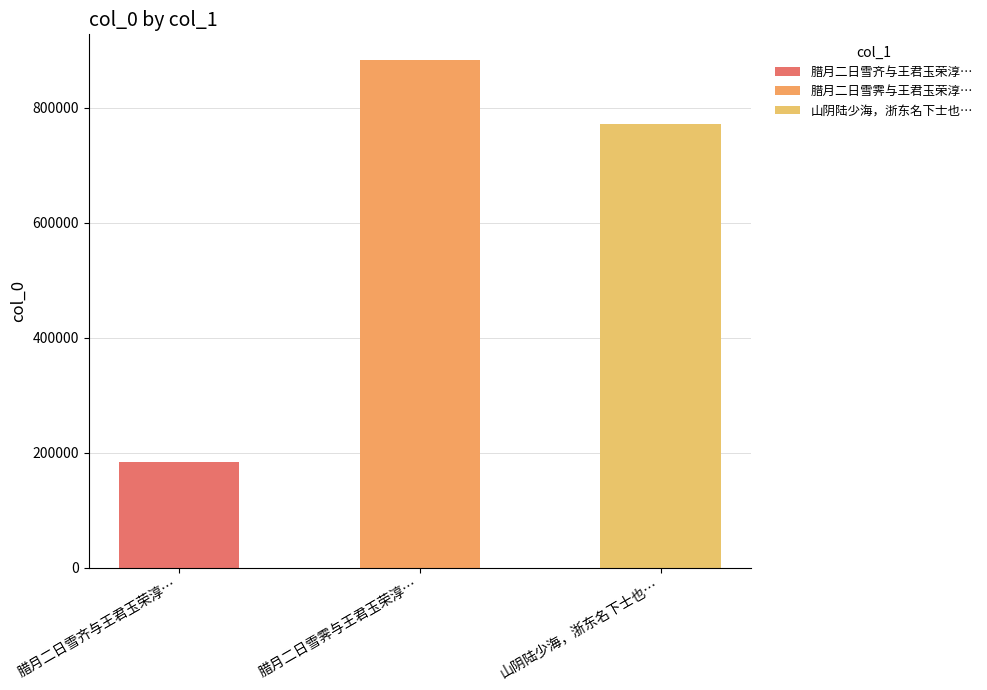

At which category does the chart reach its minimum across all series?

腊月二日雪齐与王君玉荣淳甫谒山阴陆放翁夜